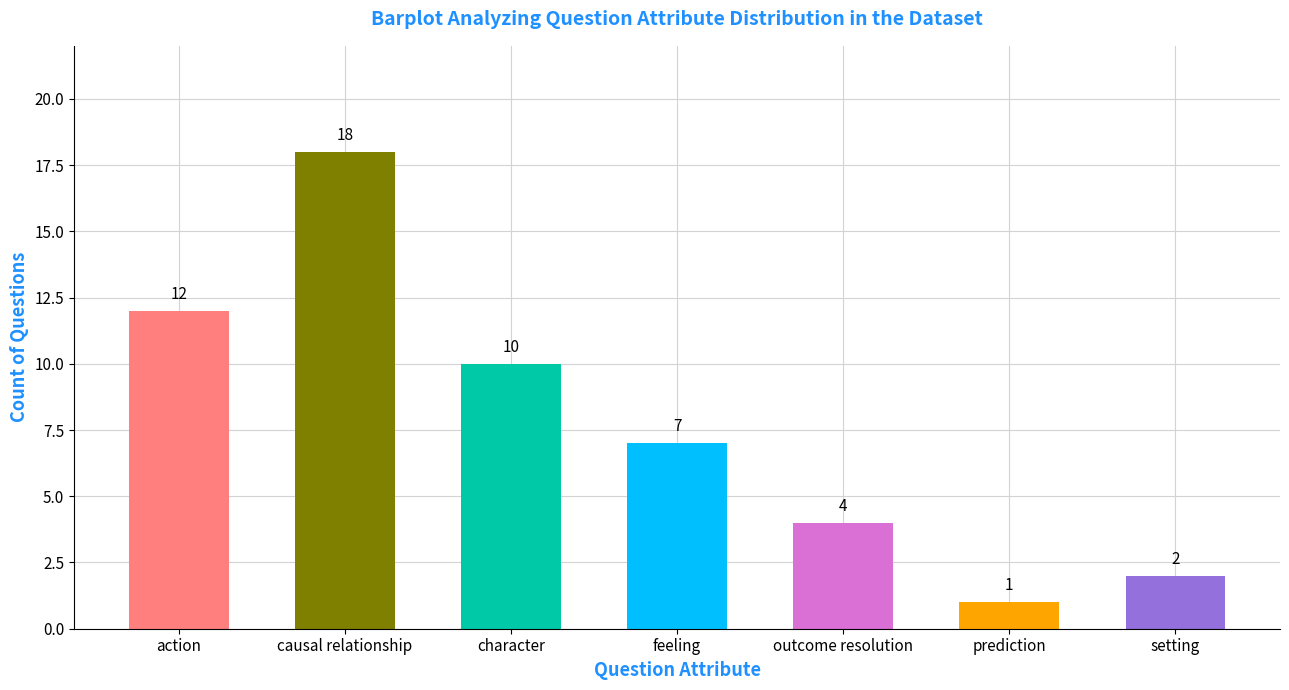

List the labels in order of value, smallest first.

prediction, setting, outcome resolution, feeling, character, action, causal relationship